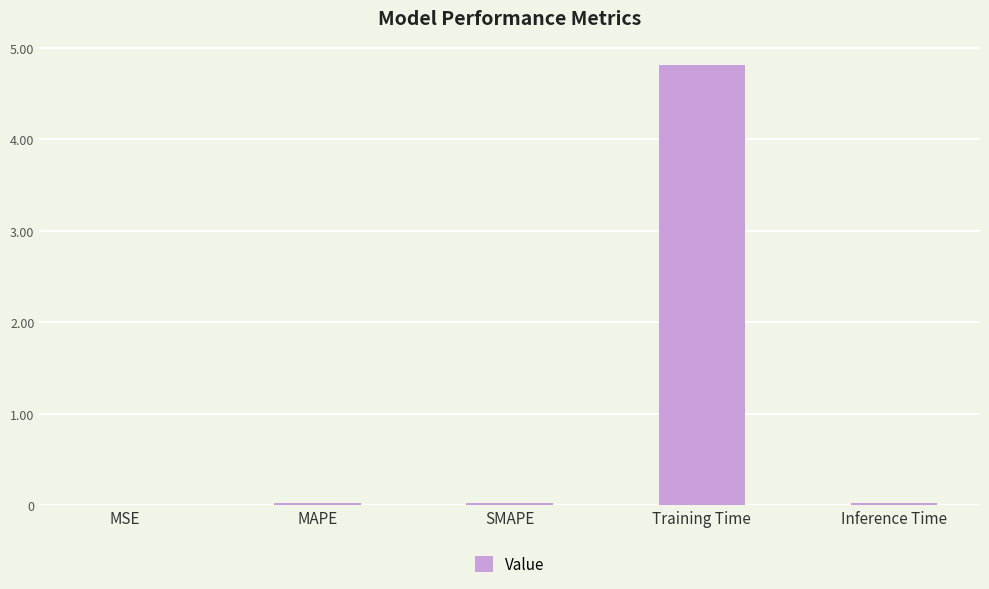

What is the maximum value shown in the chart?

4.8